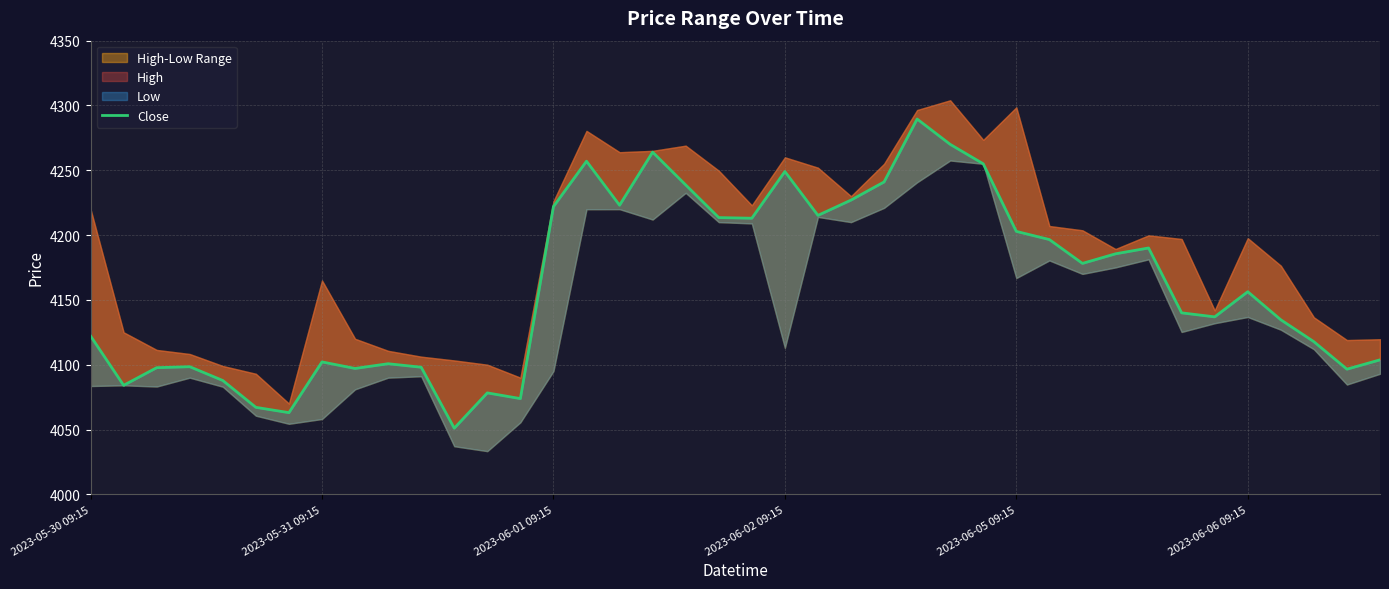

True or false: the data has more than 2 interior local peaks.

True